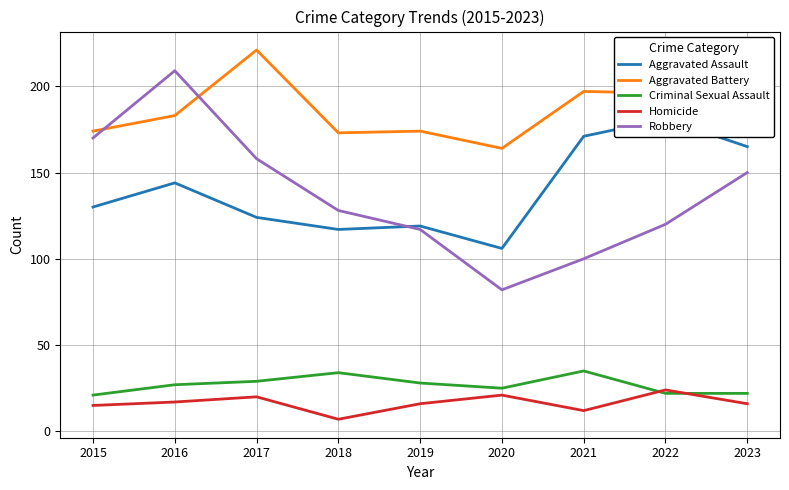

True or false: Aggravated Battery and Criminal Sexual Assault cross at least once.

False